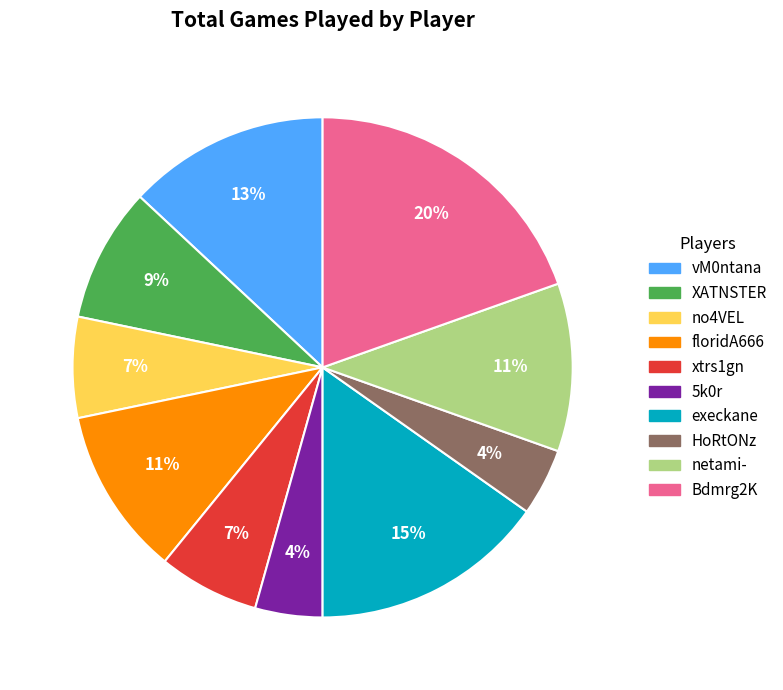

Combined, do xtrs1gn and vM0ntana account for over 50%?

No